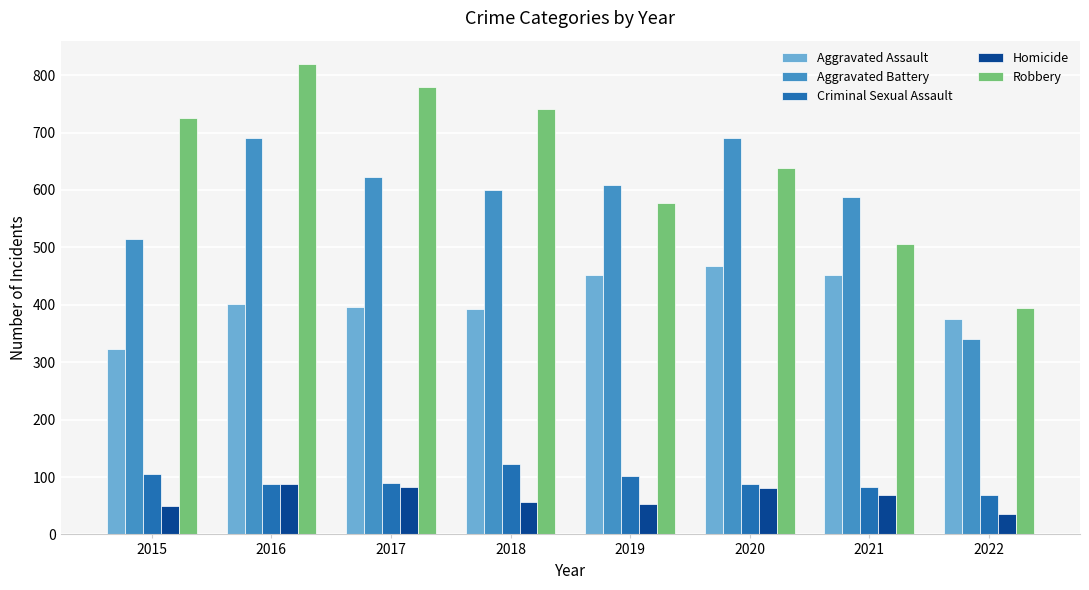

List the labels in order of Robbery value, largest first.

2016, 2017, 2018, 2015, 2020, 2019, 2021, 2022